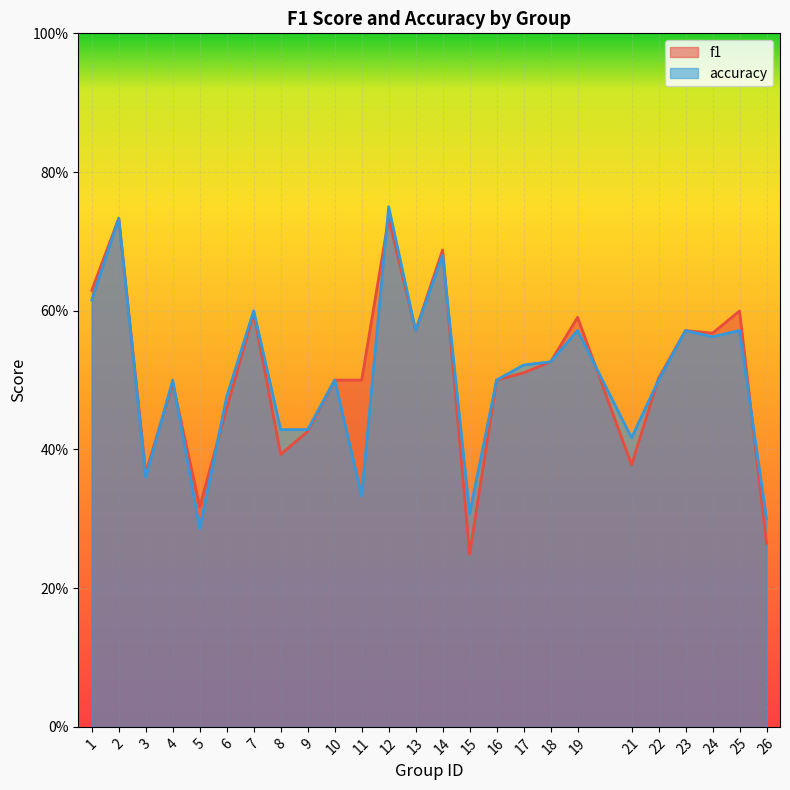

Reading left to right, list all the values displayed in this chart.

f1: 1=0.6	2=0.7	3=0.4	4=0.5	5=0.3	6=0.5	7=0.6	8=0.4	9=0.4	10=0.5	11=0.5	12=0.7	13=0.6	14=0.7	15=0.2	16=0.5	17=0.5	18=0.5	19=0.6	21=0.4	22=0.5	23=0.6	24=0.6	25=0.6	26=0.3
accuracy: 1=0.6	2=0.7	3=0.4	4=0.5	5=0.3	6=0.5	7=0.6	8=0.4	9=0.4	10=0.5	11=0.3	12=0.8	13=0.6	14=0.7	15=0.3	16=0.5	17=0.5	18=0.5	19=0.6	21=0.4	22=0.5	23=0.6	24=0.6	25=0.6	26=0.3